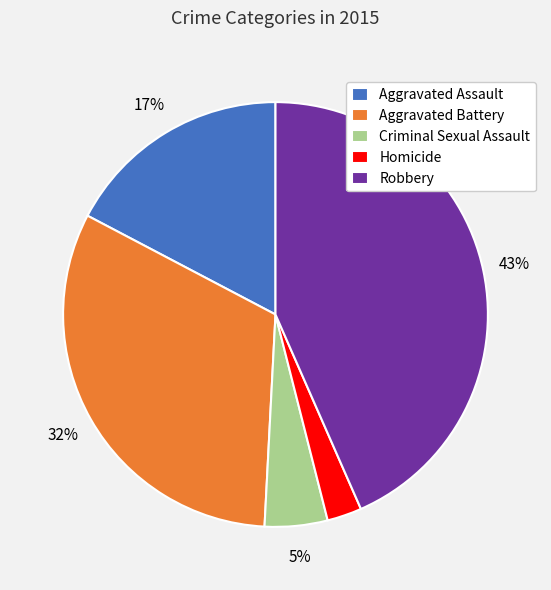

Do Robbery and Criminal Sexual Assault together represent more than half of the pie?

No